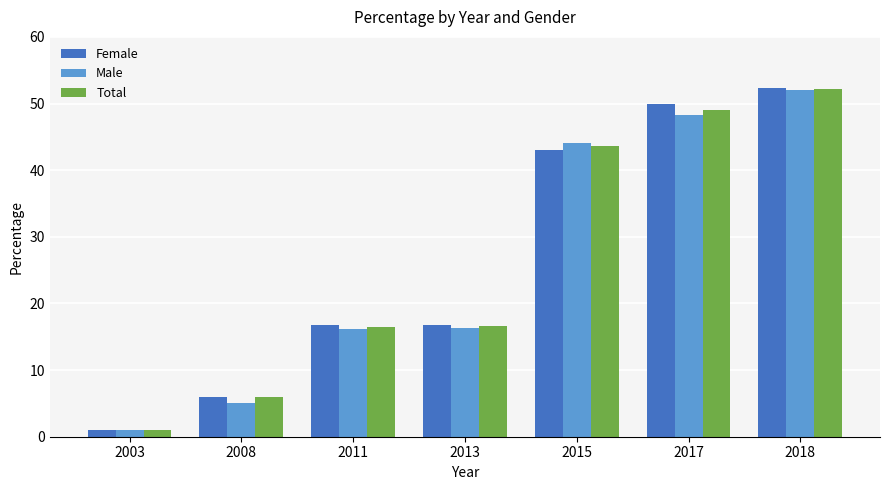

What is the total value across all series at 2017?

147.3